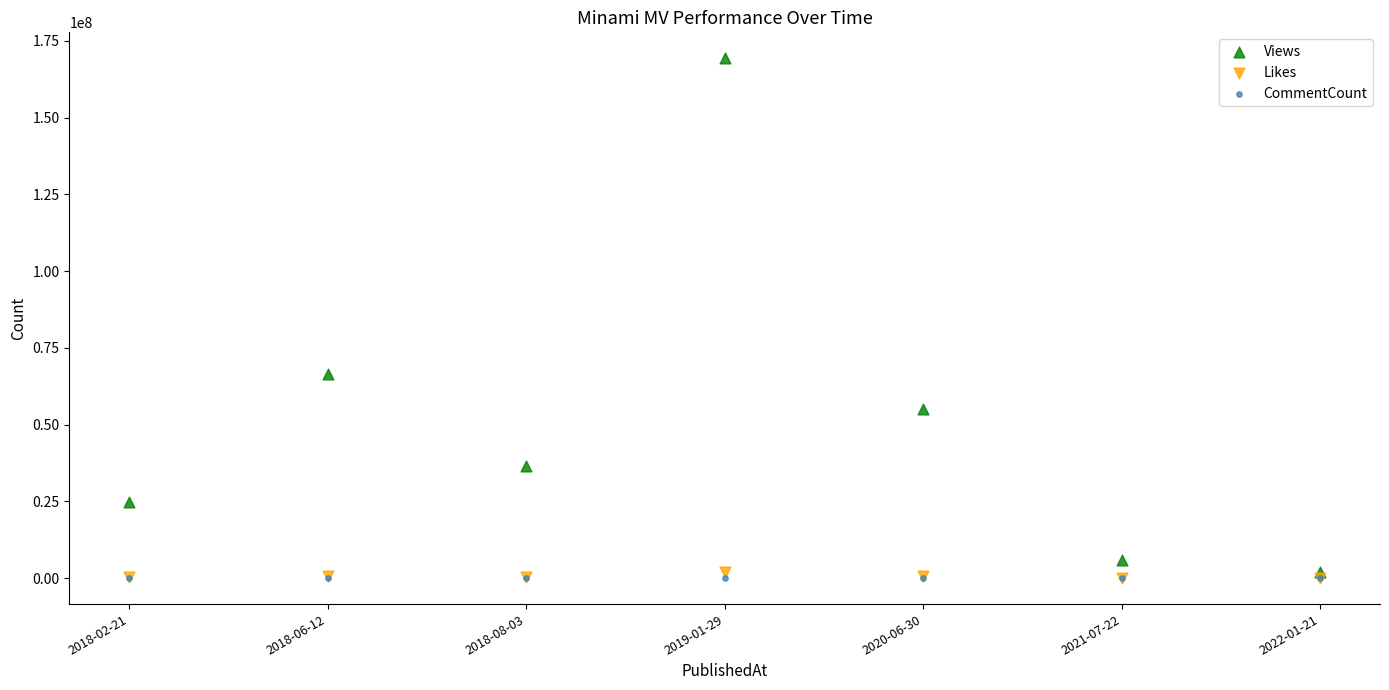

What are all the series names shown in the legend?

Views, Likes, CommentCount